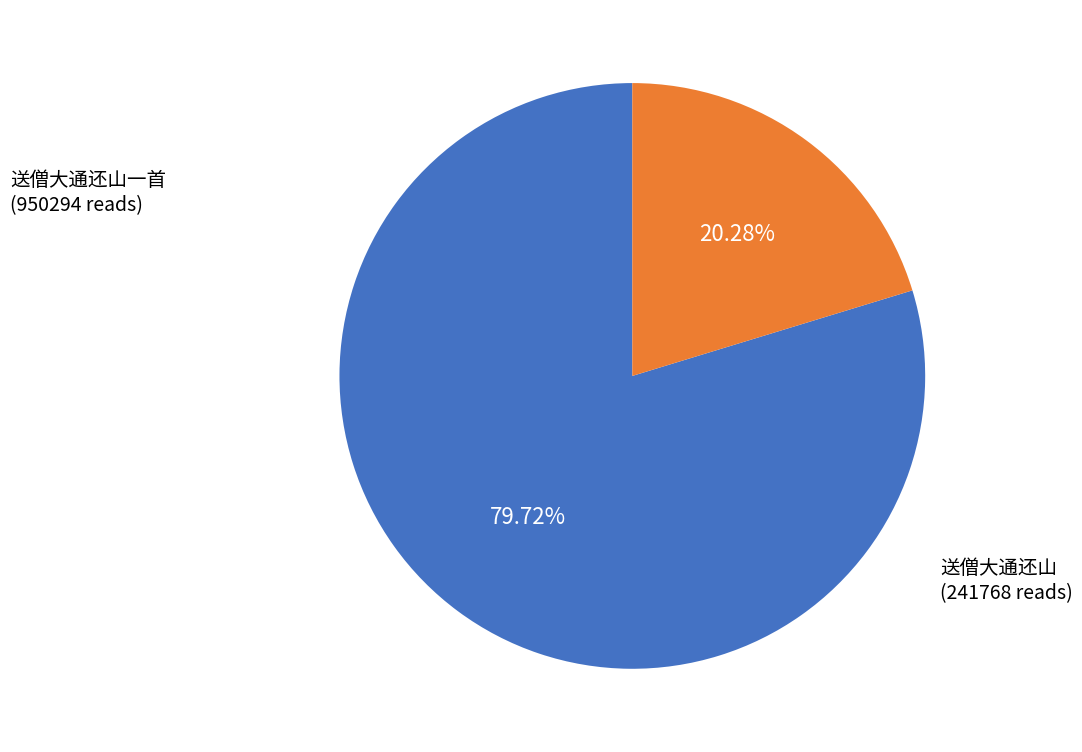

Does 送僧大通还山 account for over 50% of the chart?

No